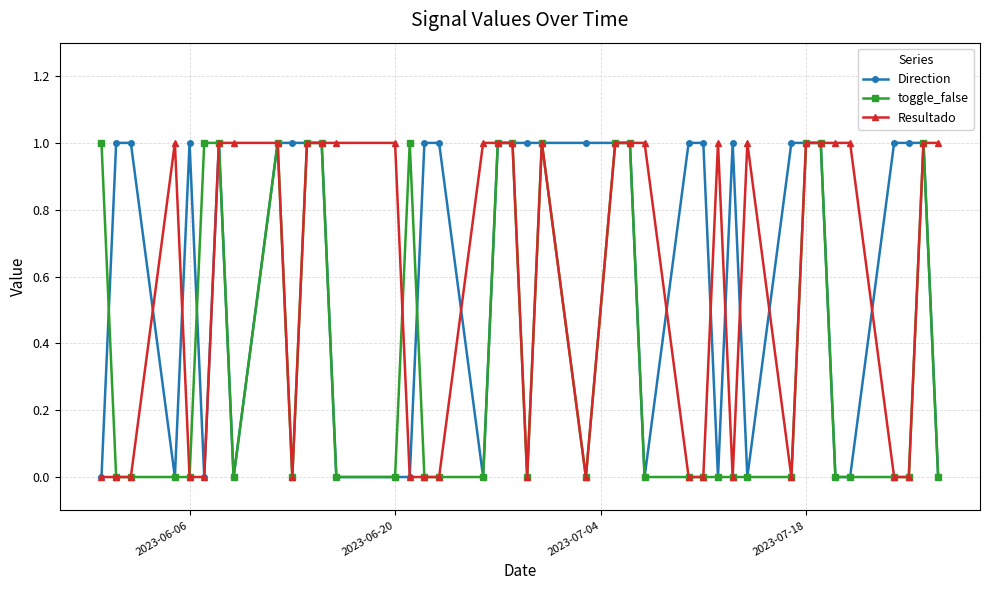

True or false: Direction has more than 1 interior local peaks.

True